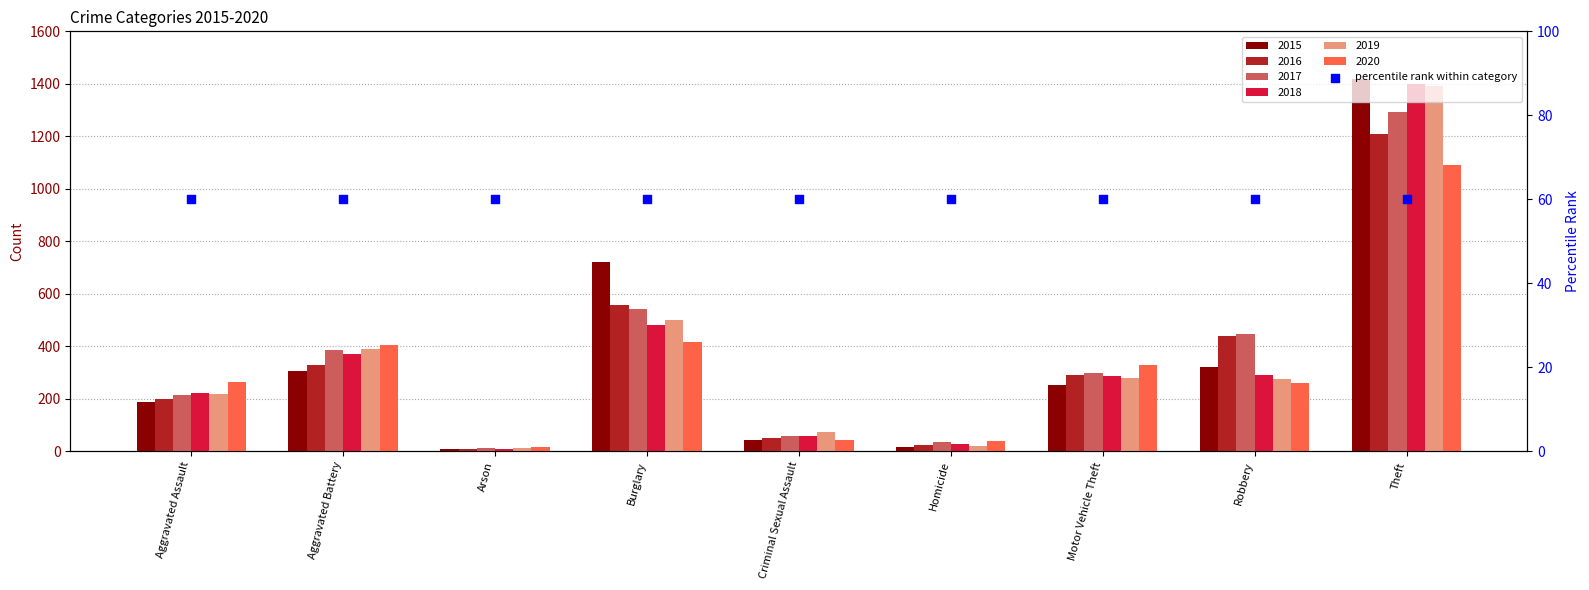

Is the value of 2020 at Criminal Sexual Assault greater than the value of 2016 at Aggravated Assault?

No